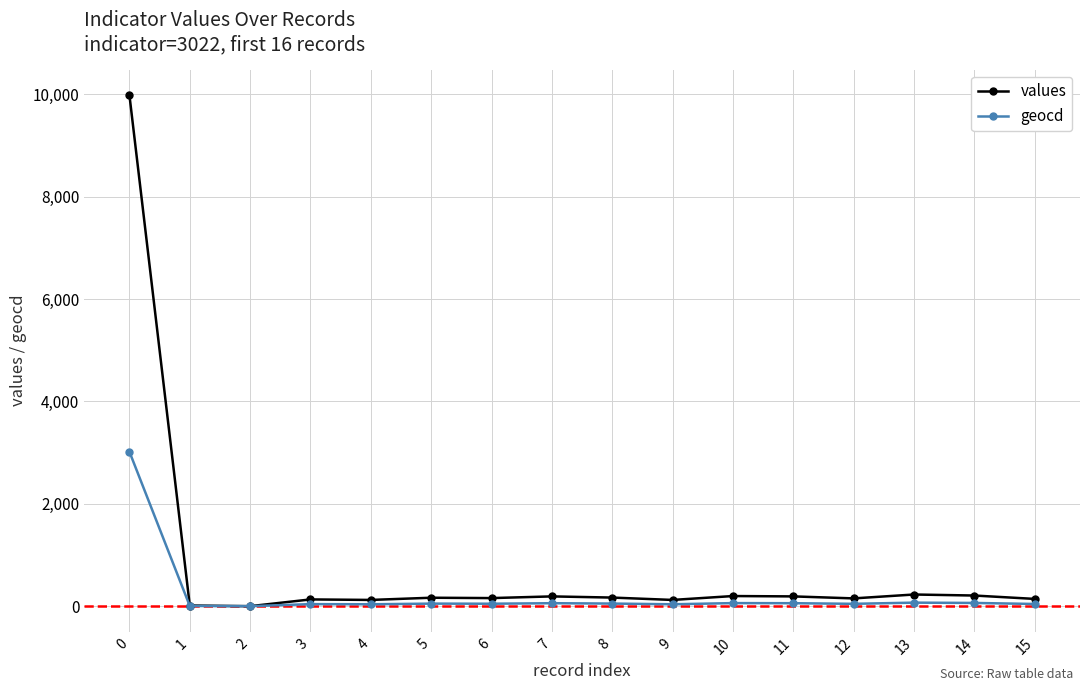

What is the value of the values point at the 14th from the left?

228